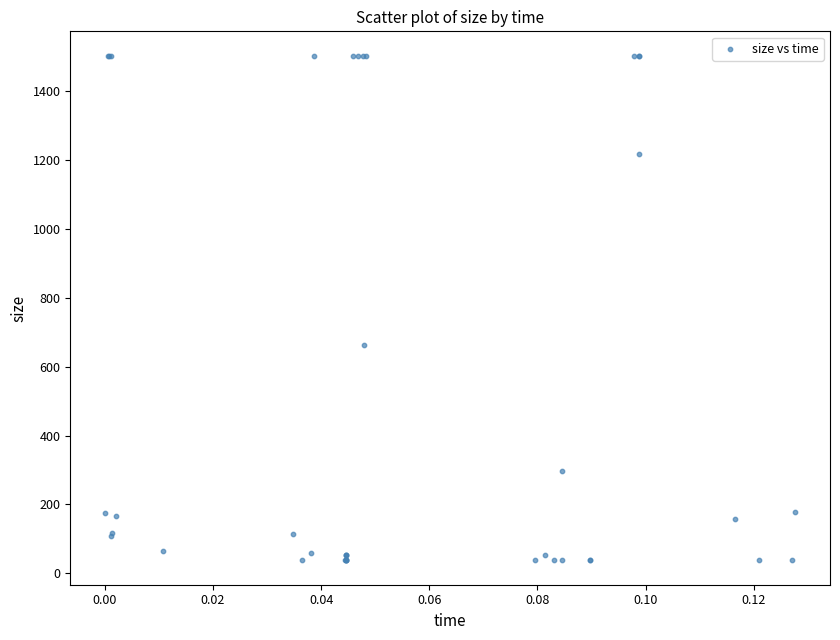

What Y value in the scatter plot is closest to 770?

662